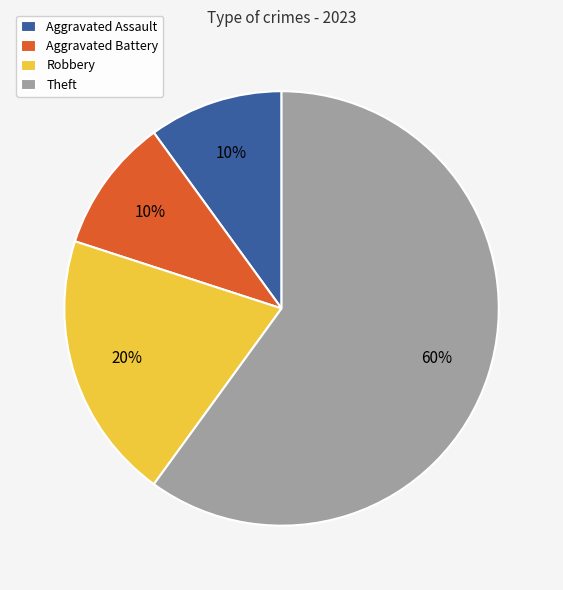

The Aggravated Assault slice represents 10% of the pie. True or false?

True